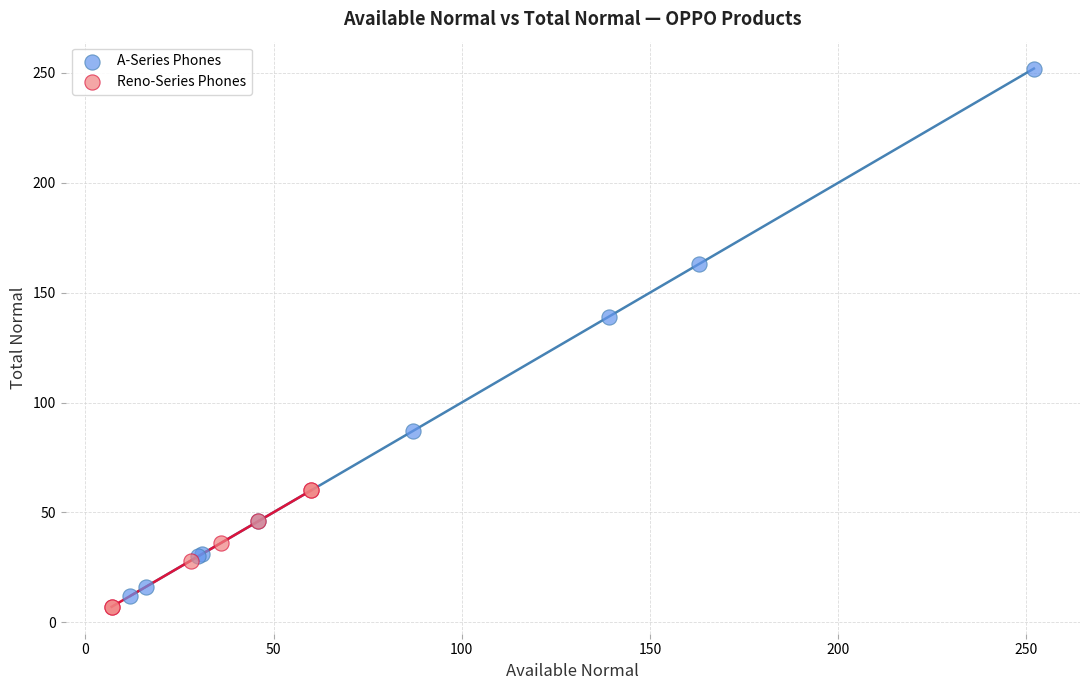

Which series has the widest spread of Y values?

A-Series Phones